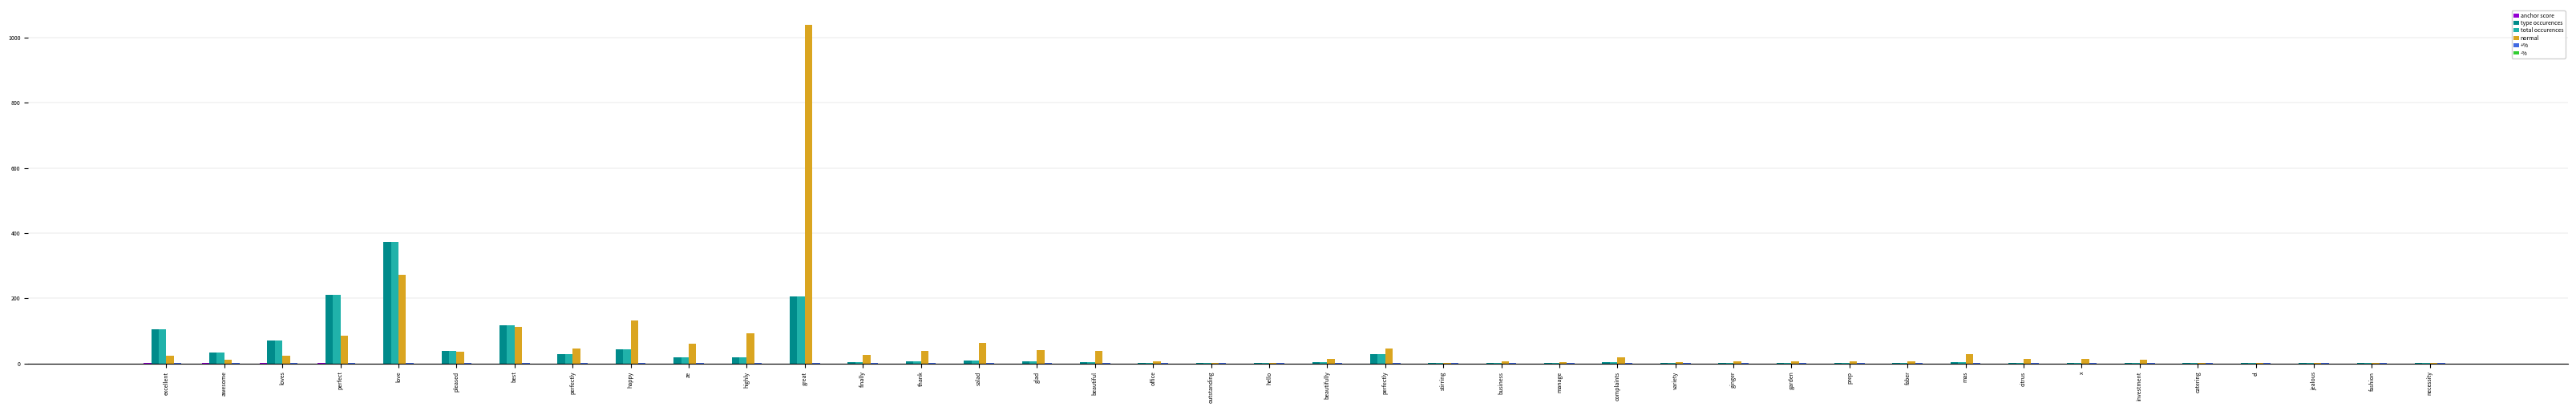

Which series has the widest spread of values?

normal